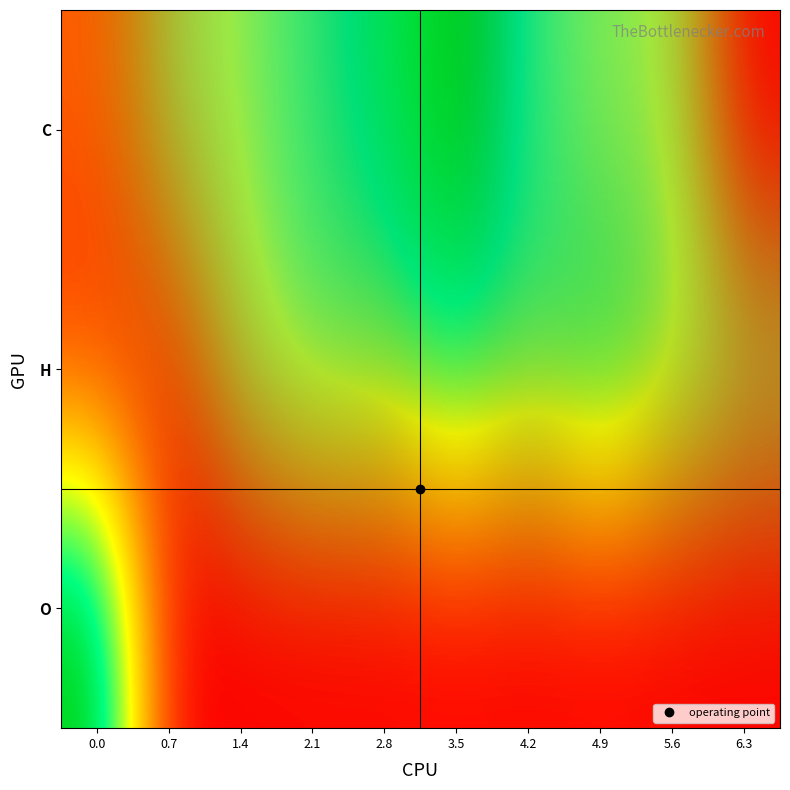

Reading left to right, extract all data points from this chart.

C: 0.0=1.1	0.7=2.5	1.4=3.2	2.1=4.3	2.8=5.1	3.5=6.2	4.2=4.4	4.9=3.3	5.6=3.1	6.3=0.0
H: 0.0=0.5	0.7=0.6	1.4=2.6	2.1=3.8	2.8=3.8	3.5=4.9	4.2=3.9	4.9=5.1	5.6=3.8	6.3=2.4
O: 0.0=6.2	0.7=0.0	1.4=0.0	2.1=0.0	2.8=0.0	3.5=0.0	4.2=0.0	4.9=0.0	5.6=0.0	6.3=0.0